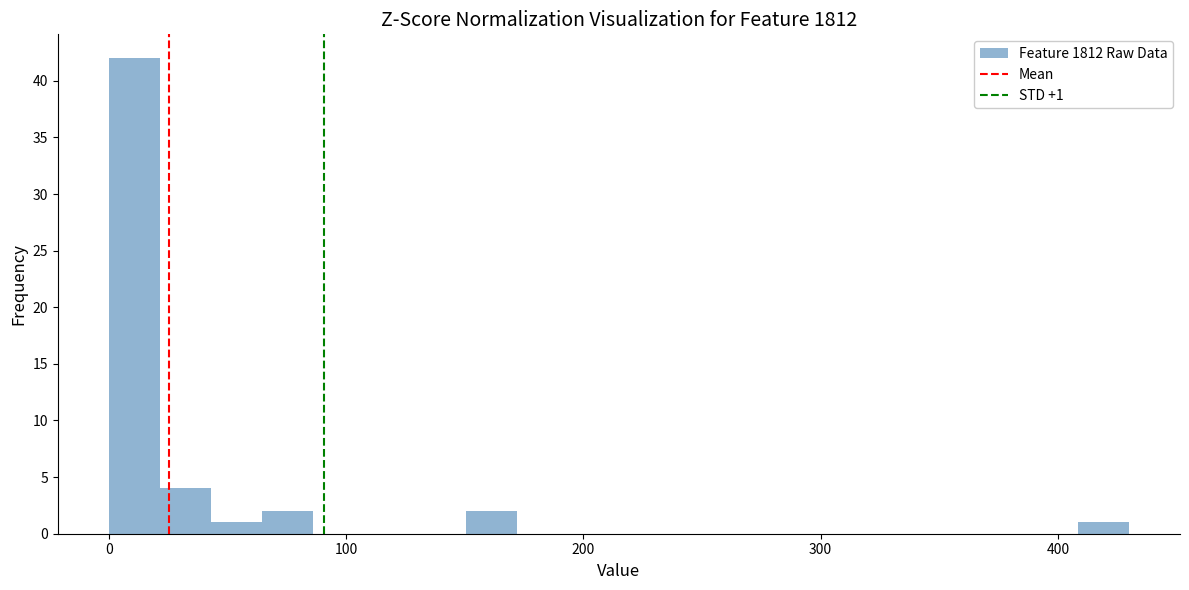

Around what value on the x-axis is the tallest bar? Give the approximate position of its centre, as read against the axis.

10